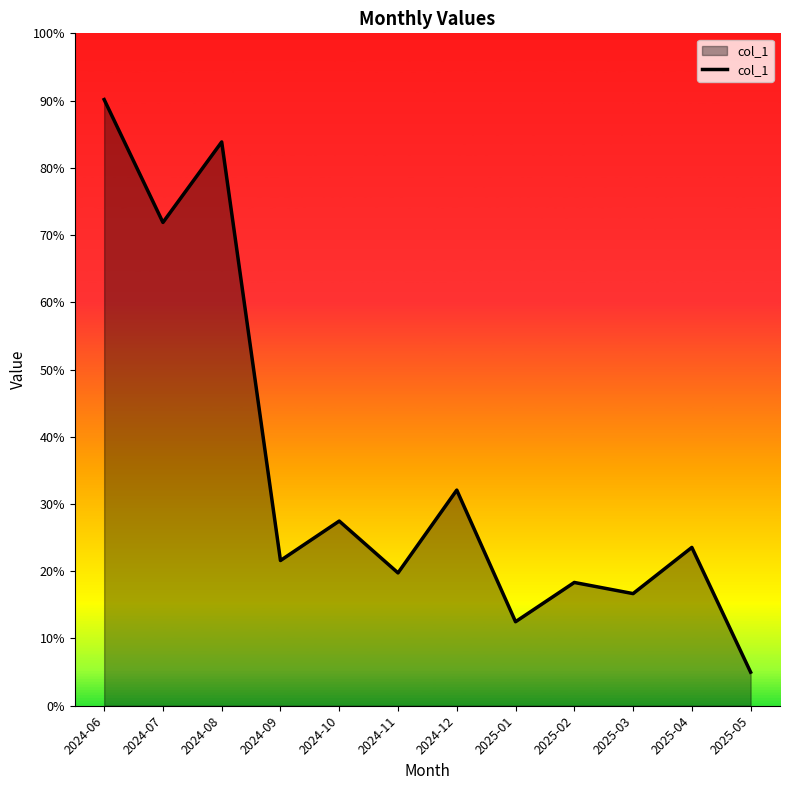

What position from the left is 2024-12?

7